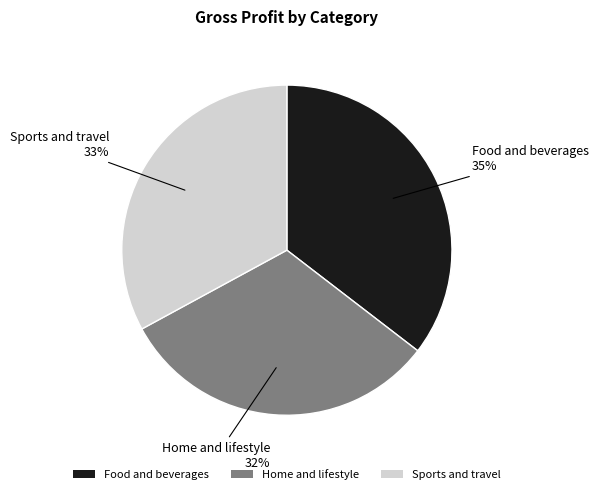

Do Food and beverages and Sports and travel together represent more than half of the pie?

Yes